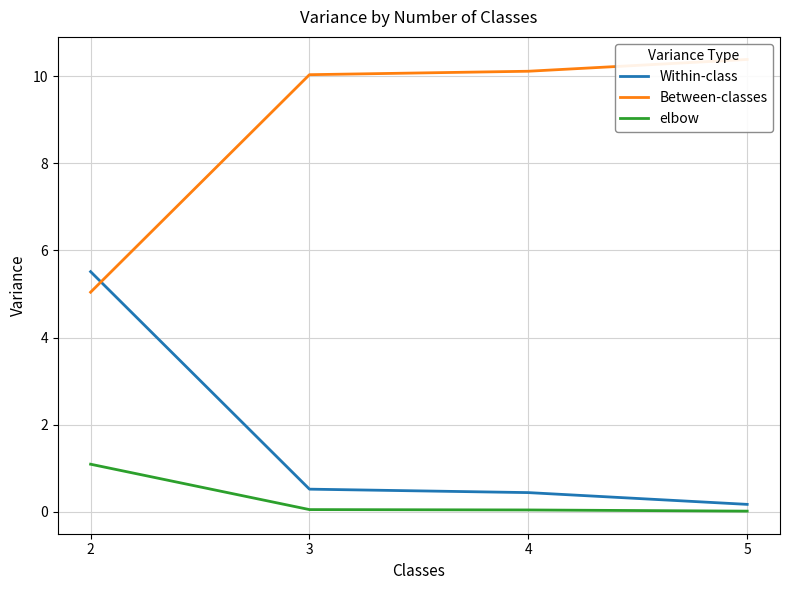

How many intersections are there between Within-class and Between-classes?

1